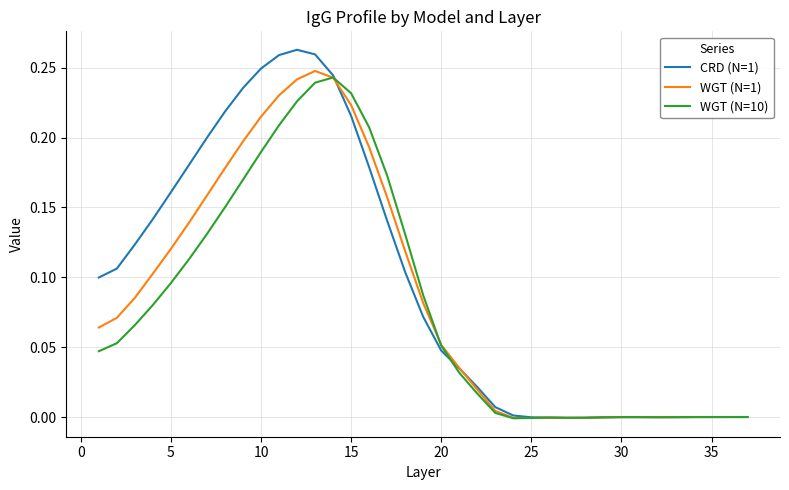

Which series has the widest spread of values?

CRD (N=1)